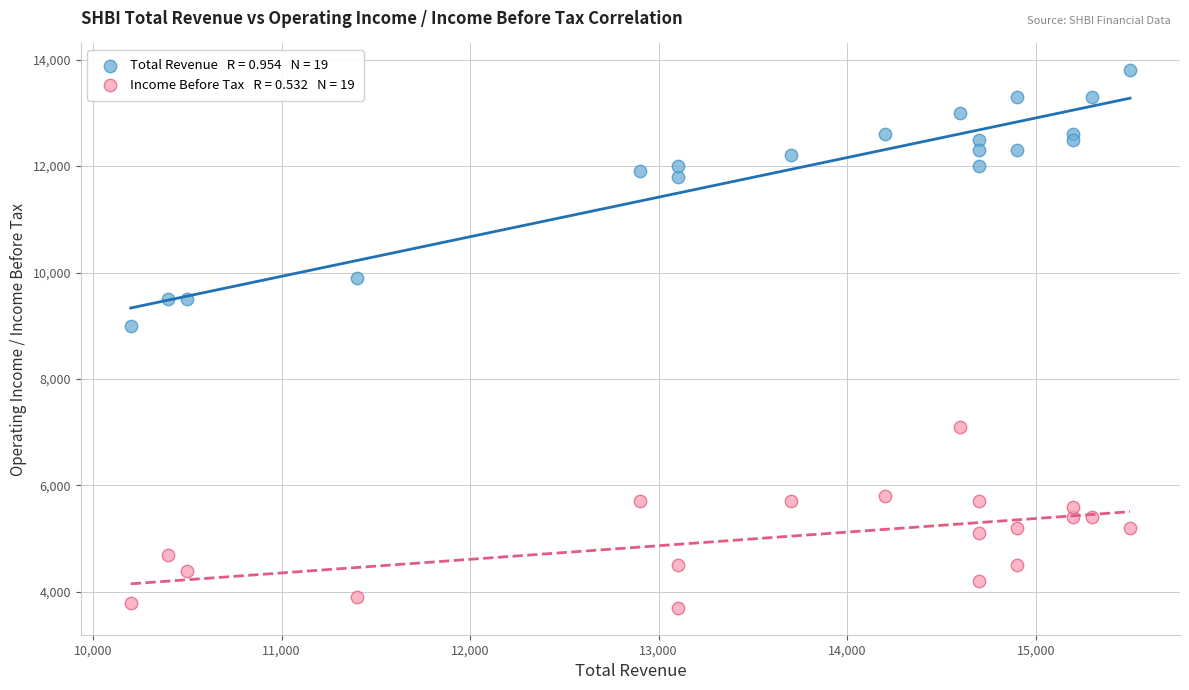

Across all series, what Y value is closest to 8750?

9000